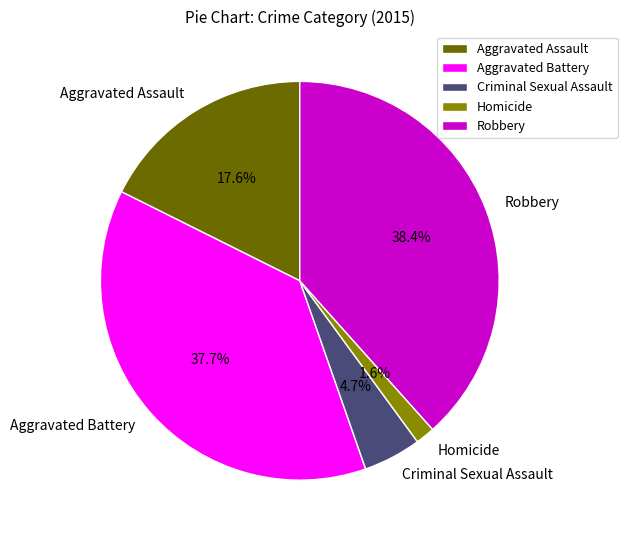

Combined, do Criminal Sexual Assault and Homicide account for over 50%?

No